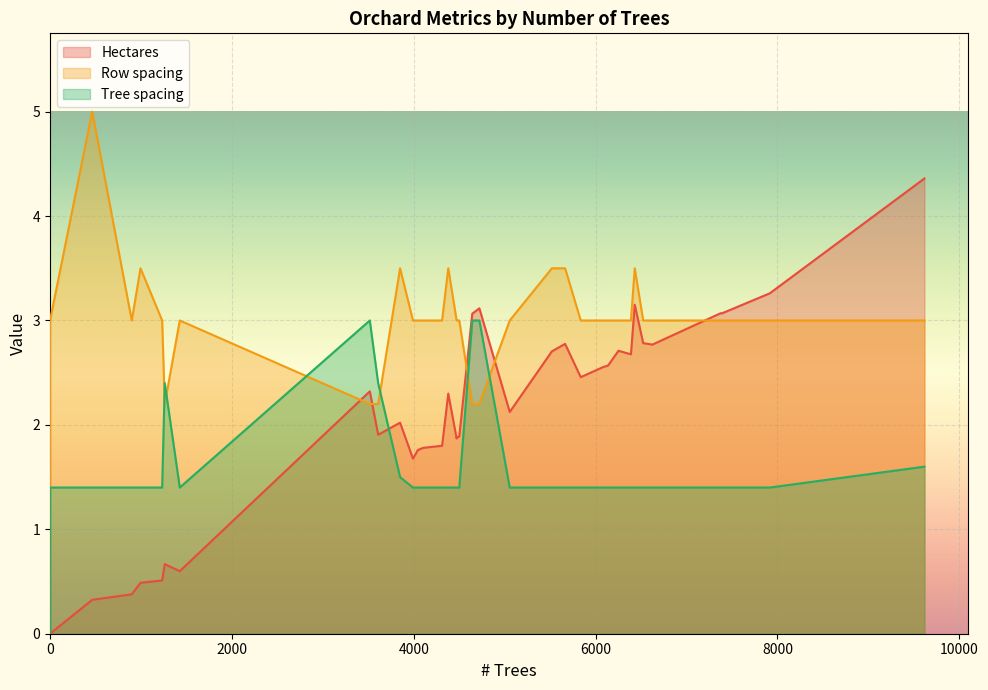

True or false: Hectares has a value of 3.2 at 6431.

True